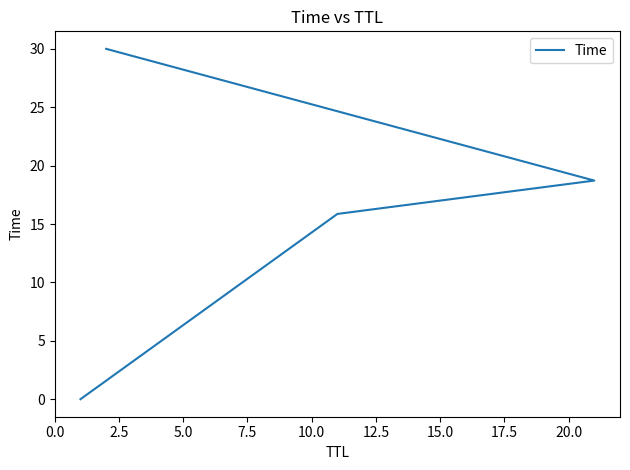

Does the chart have visible grid lines?

No